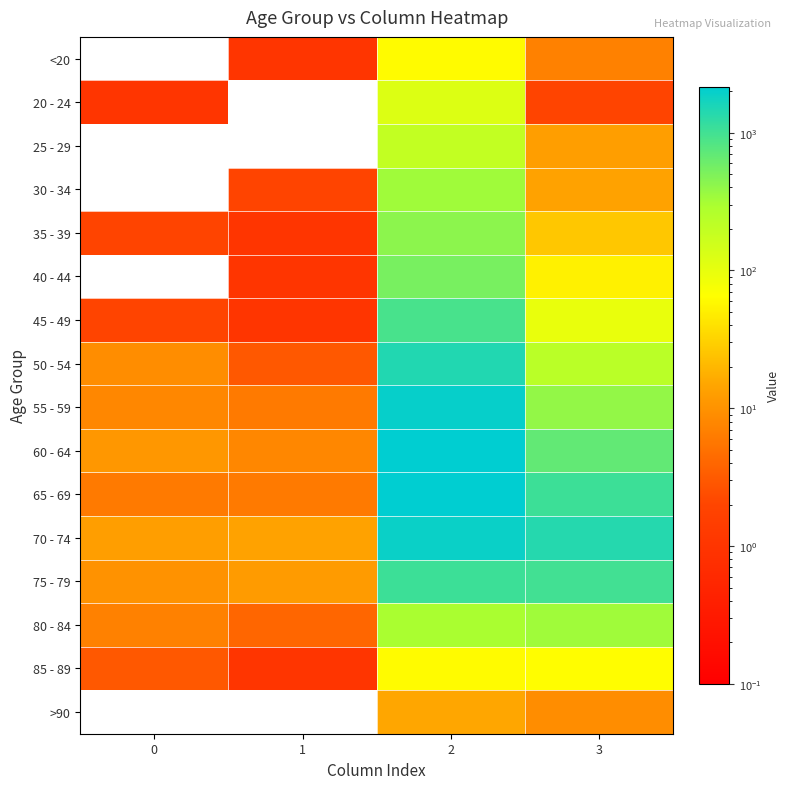

Reading left to right, what are all the values shown in this chart?

<20: 0=0	1=1	2=62	3=7
20 - 24: 0=1	1=0	2=121	3=2
25 - 29: 0=0	1=0	2=196	3=13
30 - 34: 0=0	1=2	2=333	3=14
35 - 39: 0=2	1=1	2=420	3=26
40 - 44: 0=0	1=1	2=530	3=53
45 - 49: 0=2	1=1	2=915	3=97
50 - 54: 0=9	1=3	2=1450	3=227
55 - 59: 0=8	1=6	2=1965	3=392
60 - 64: 0=11	1=8	2=2151	3=689
65 - 69: 0=6	1=6	2=2130	3=1057
70 - 74: 0=13	1=14	2=1882	3=1381
75 - 79: 0=10	1=12	2=1053	3=993
80 - 84: 0=7	1=4	2=296	3=333
85 - 89: 0=3	1=1	2=62	3=64
>90: 0=0	1=0	2=15	3=9